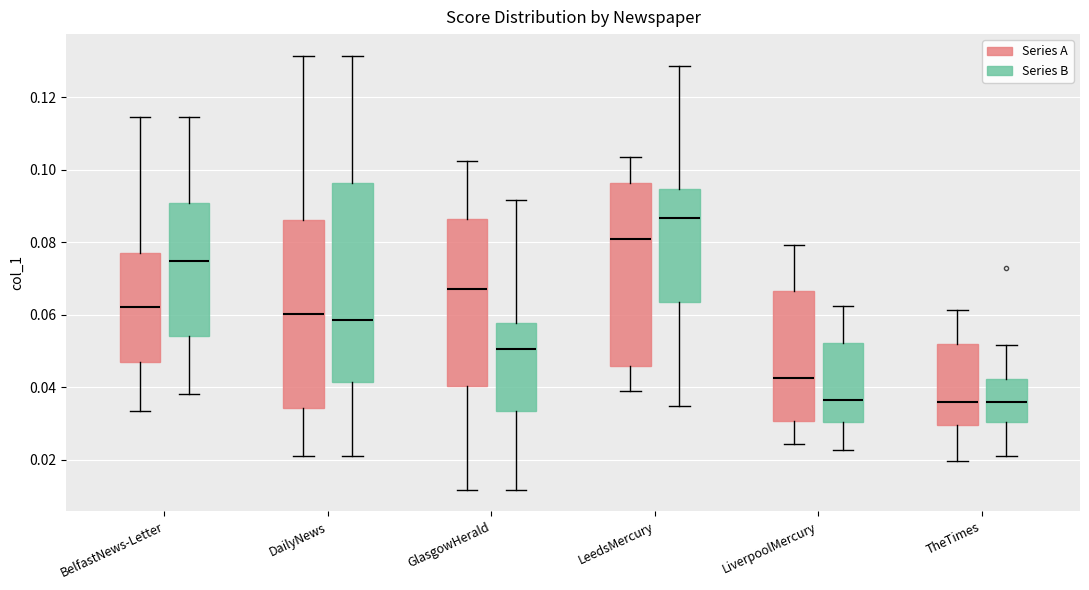

Which box is the tallest, from its lower edge to its upper edge?

DailyNews (Series B)